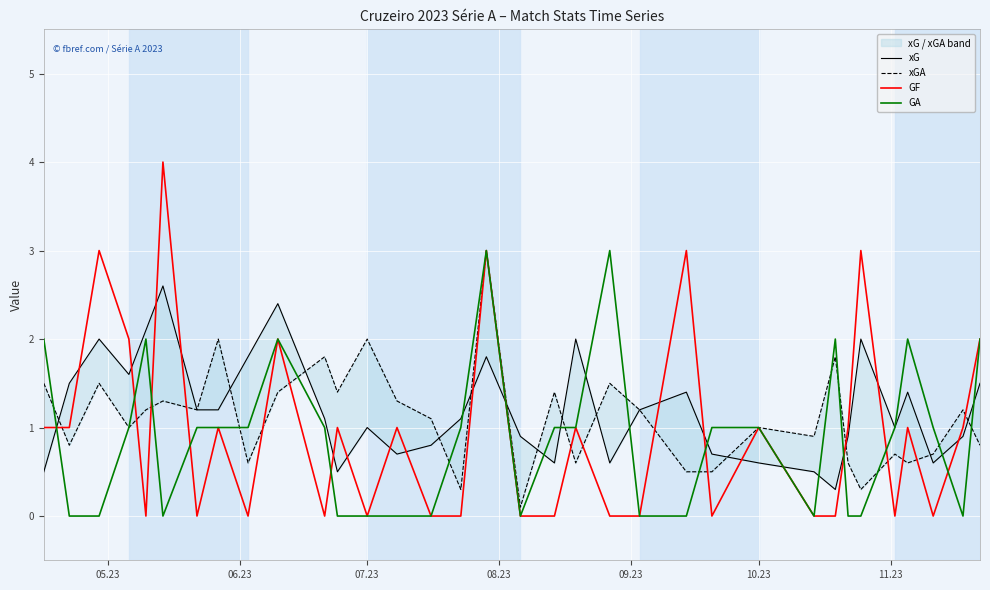

What is the highest value of the GA series?

3